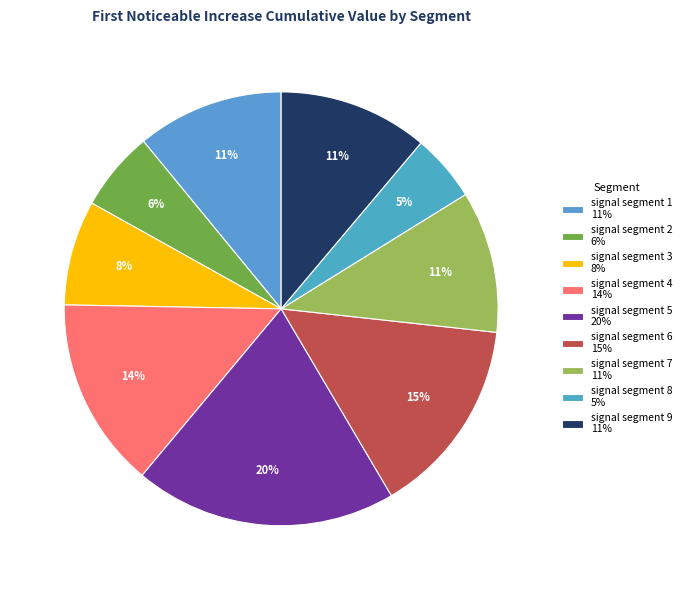

To the nearest percent, what is the combined percentage of signal segment 6 and signal segment 2?

21%